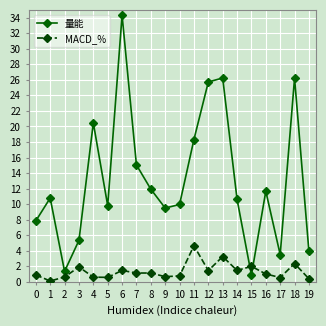

What is the difference between the maximum and minimum values in the 量能 series?

33.4